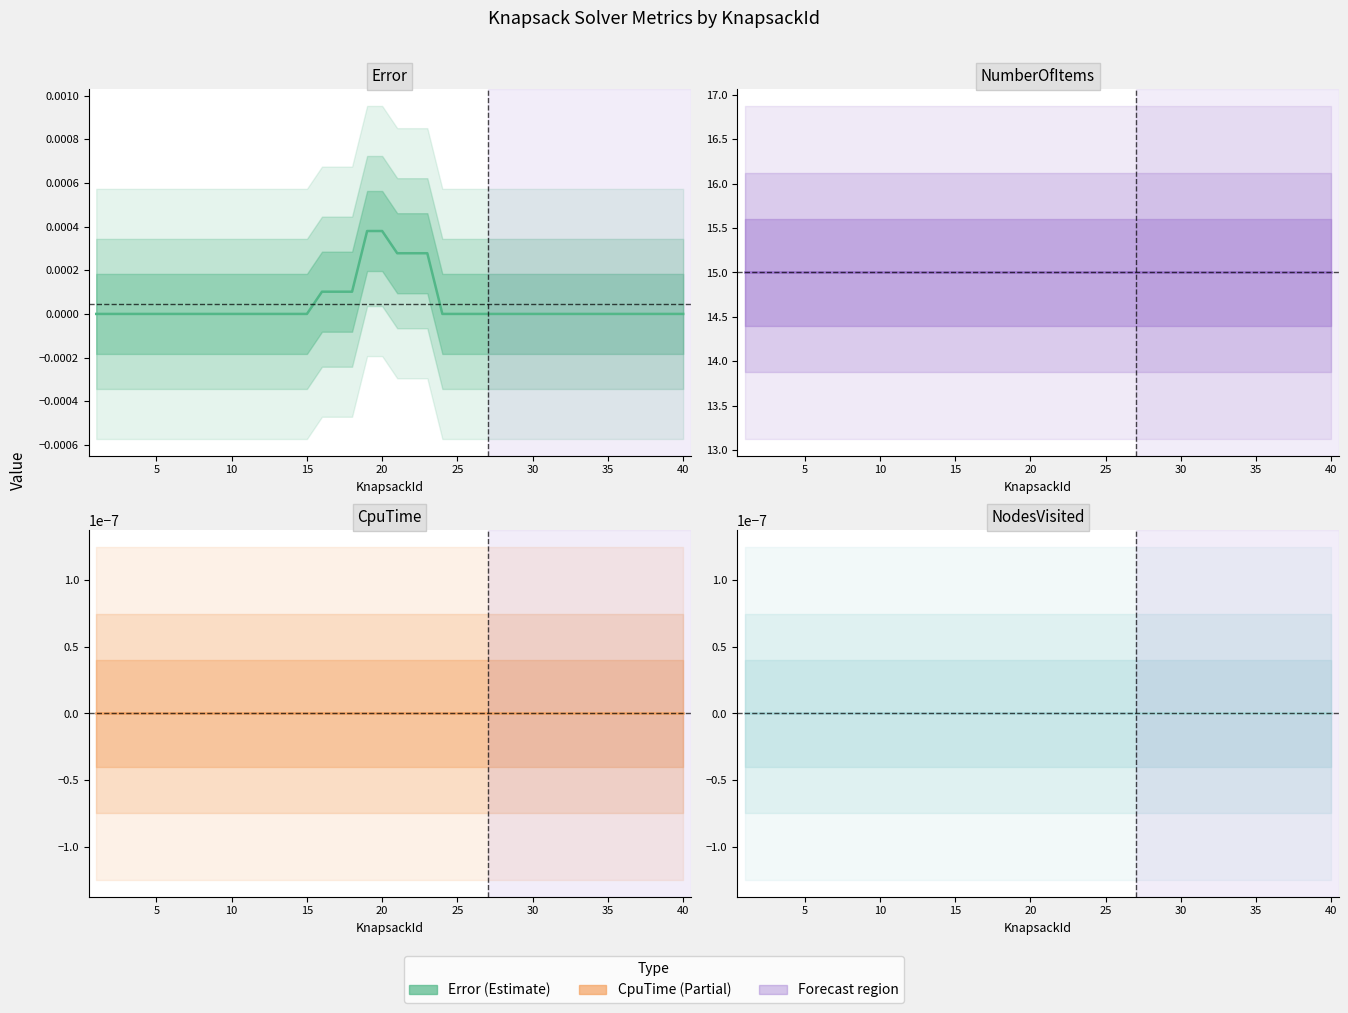

Does the chart display data point markers on the line(s)?

No